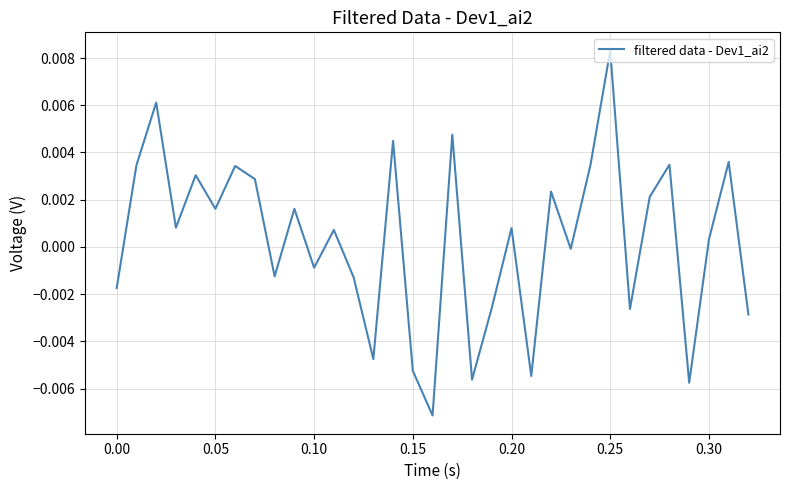

True or false: there are more than 0 points higher than both neighbors.

True